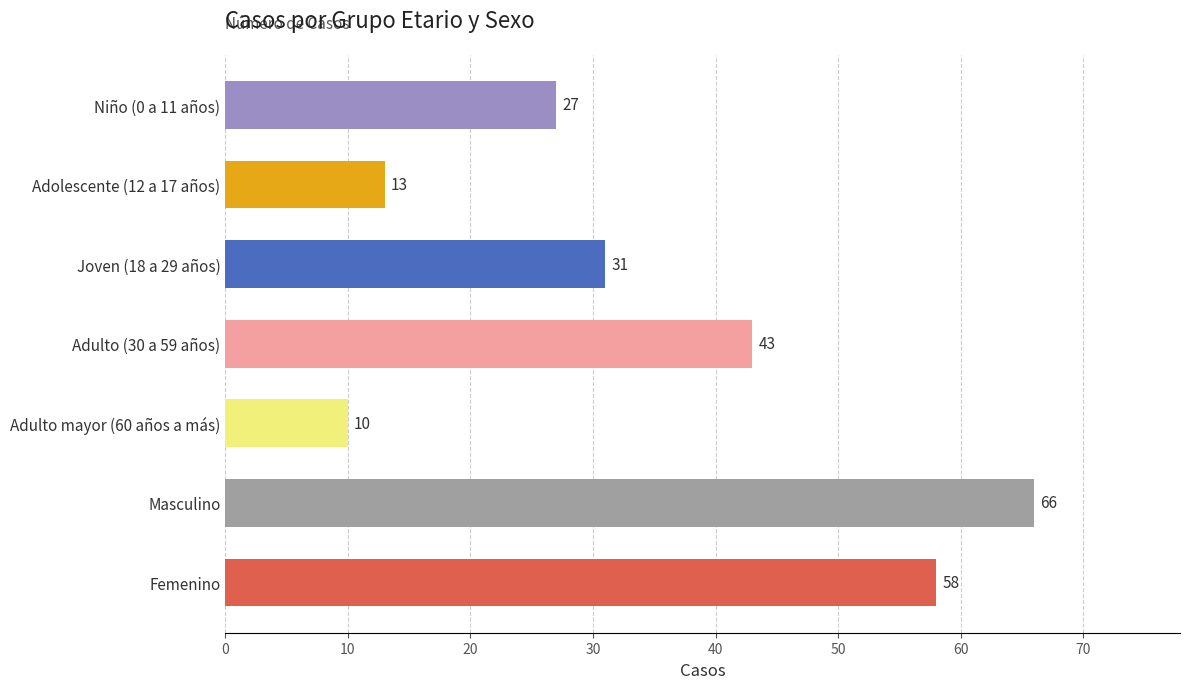

What is the change in value from Femenino to Adulto (30 a 59 años)?

-15